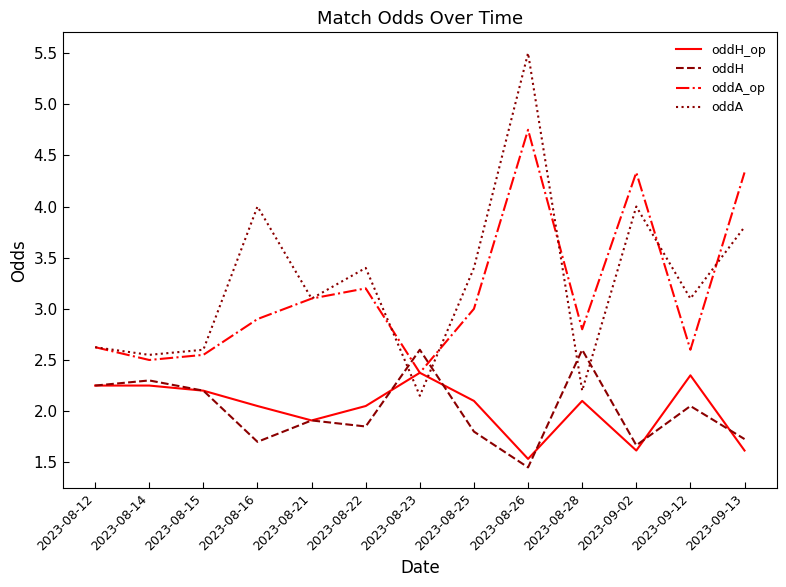

Which series ends up on top after the final intersection of oddA_op and oddH?

oddA_op